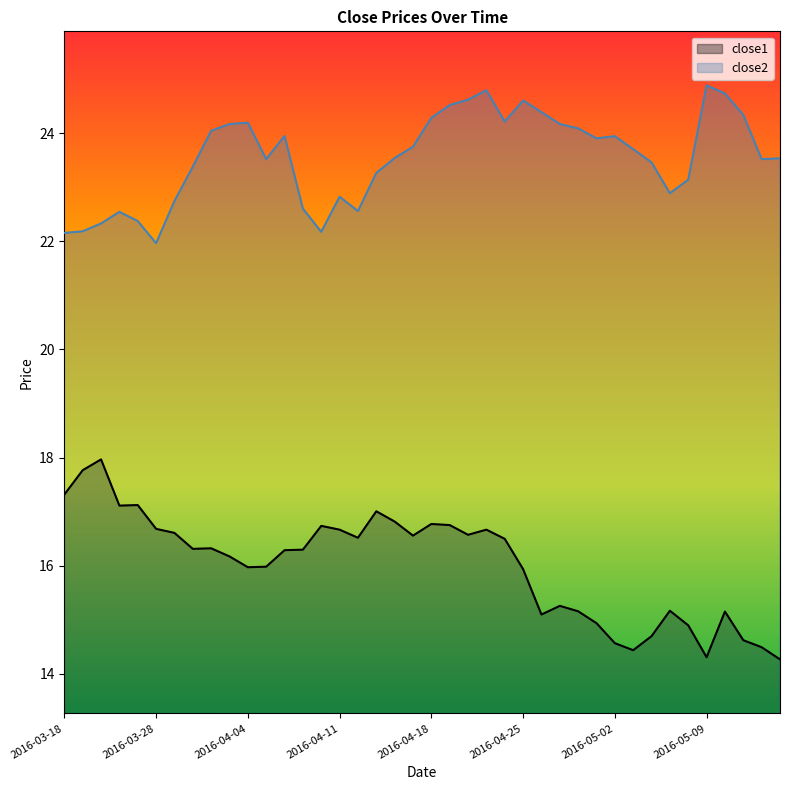

How many interior local peaks does the close2 series have?

8